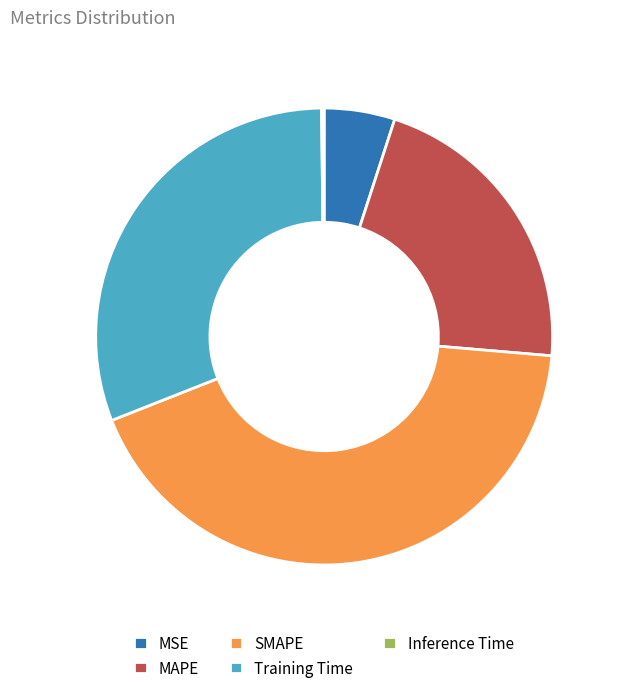

Is SMAPE the majority of the pie?

No